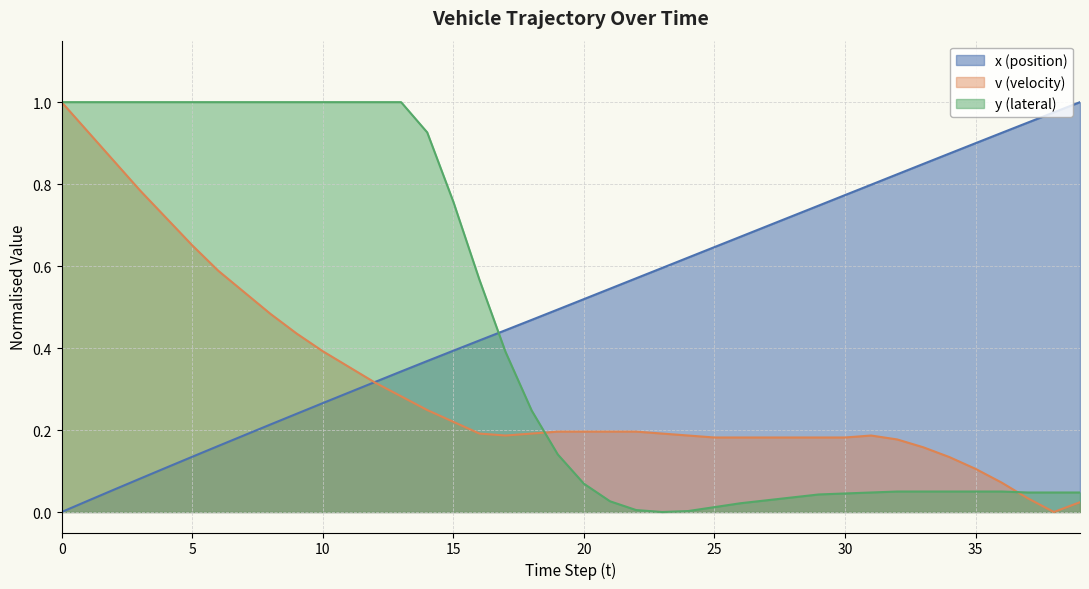

At which label is y (lateral) closest to 0?

23